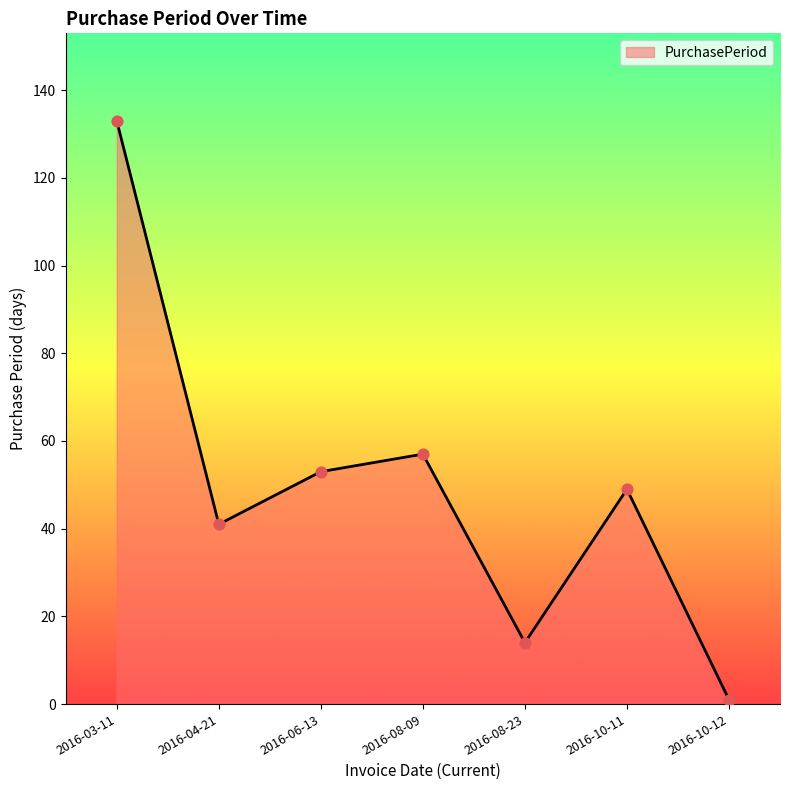

Which has a higher value, 2016-08-09 or 2016-03-11?

2016-03-11